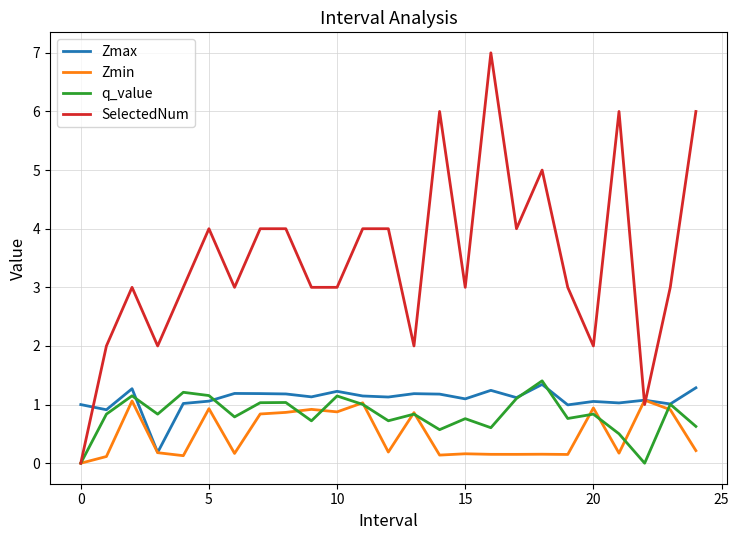

How many lines are shown in the chart?

4